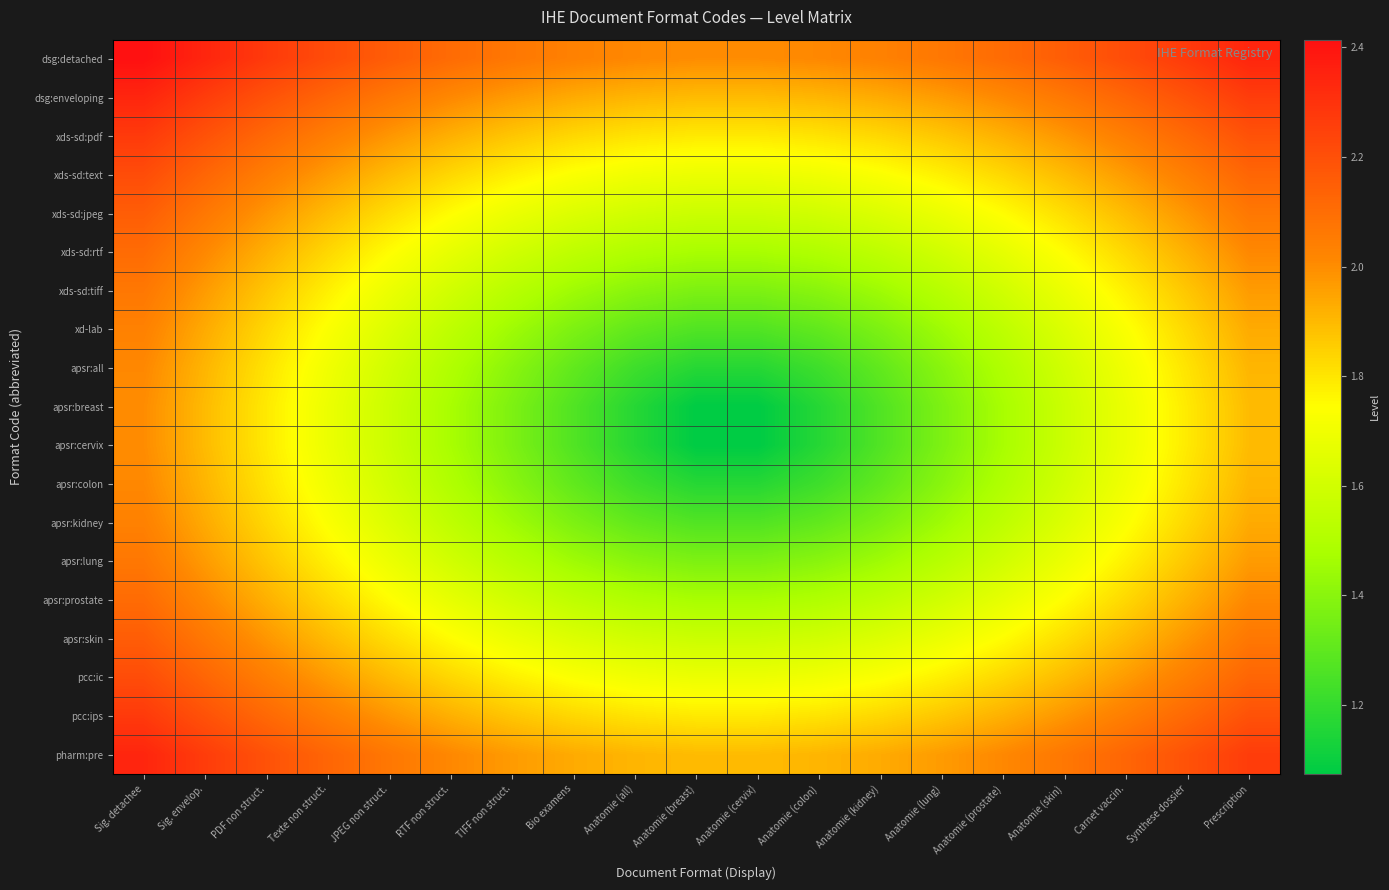

What is the maximum value shown in the chart?

2.4